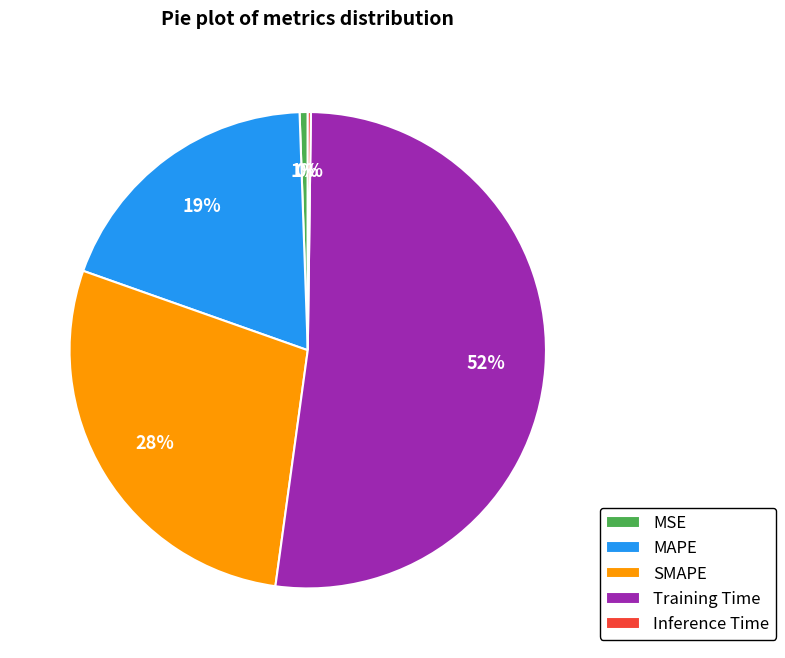

To the nearest percent, what portion does MSE represent?

1%